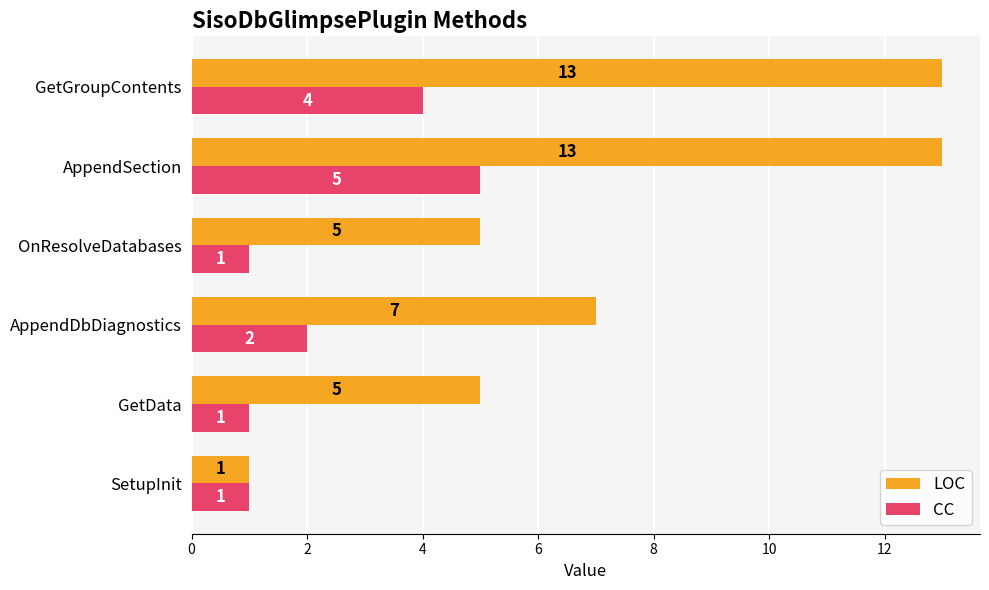

Which series has the largest total across all categories?

LOC